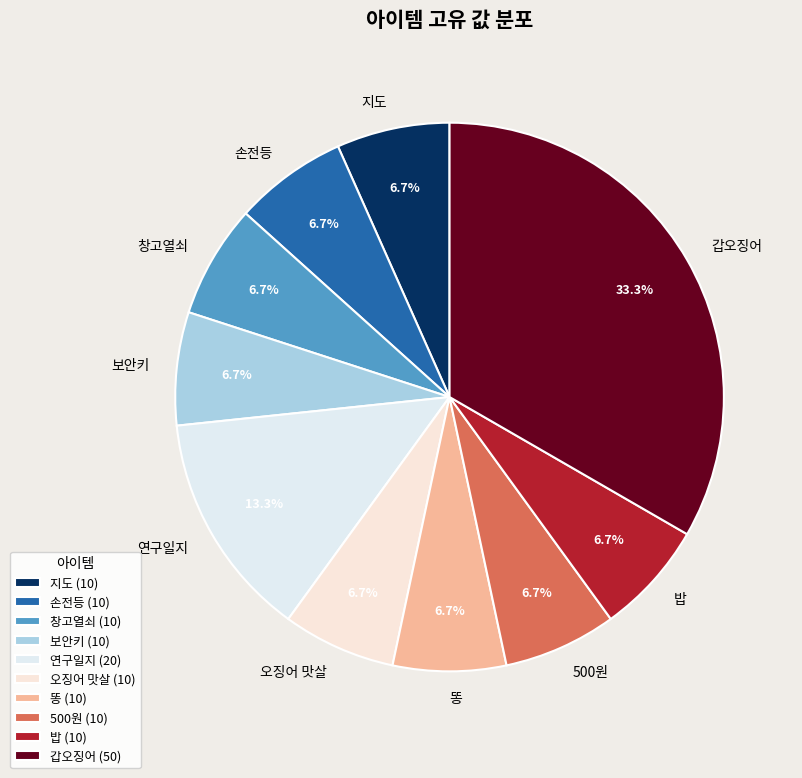

How many segments does this pie chart have?

10